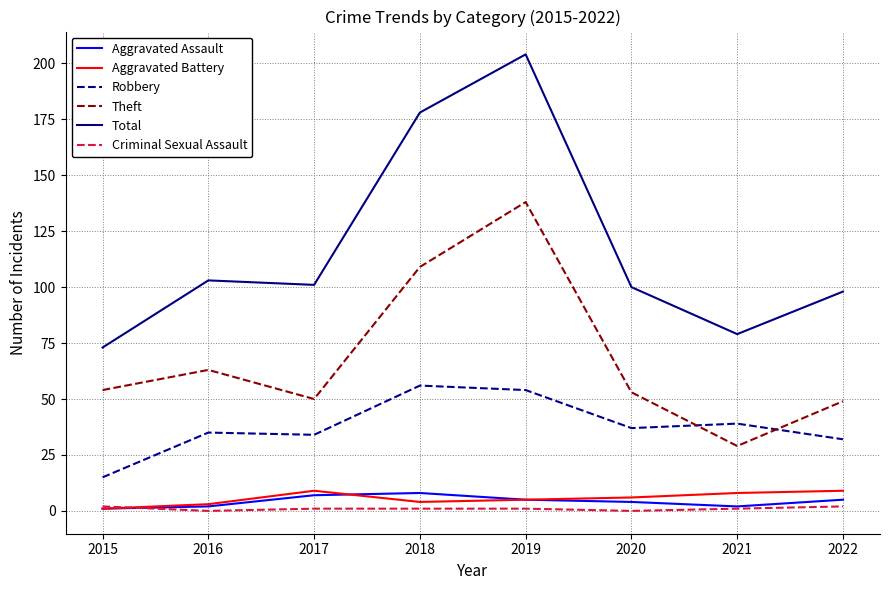

What is the sum of the Aggravated Battery values at 2022 and 2021?

17